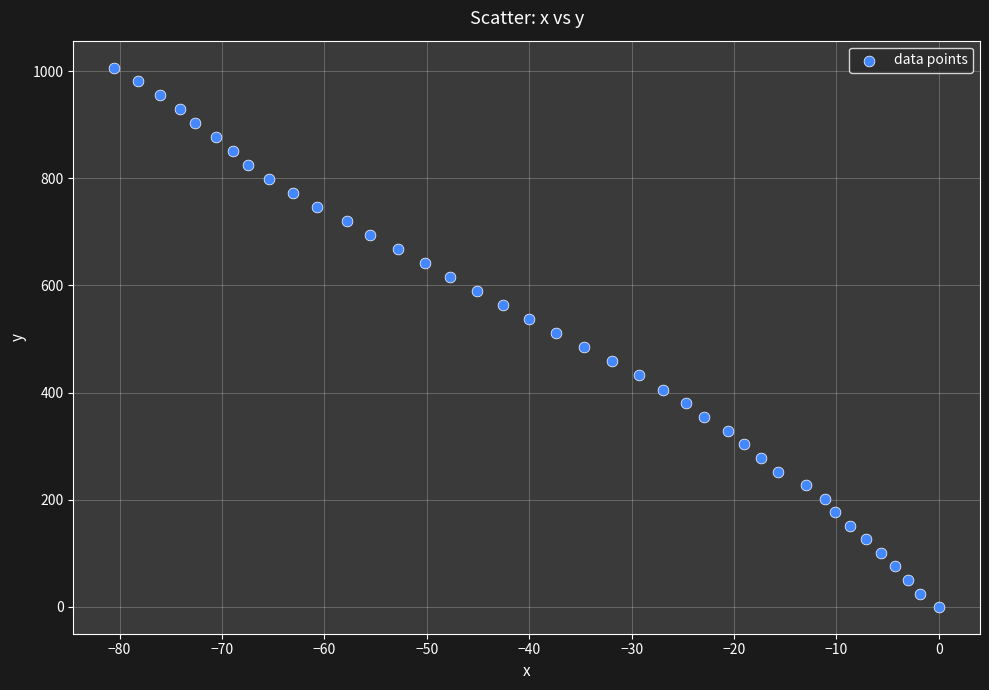

What is the range of Y values (max minus min)?

1006.6